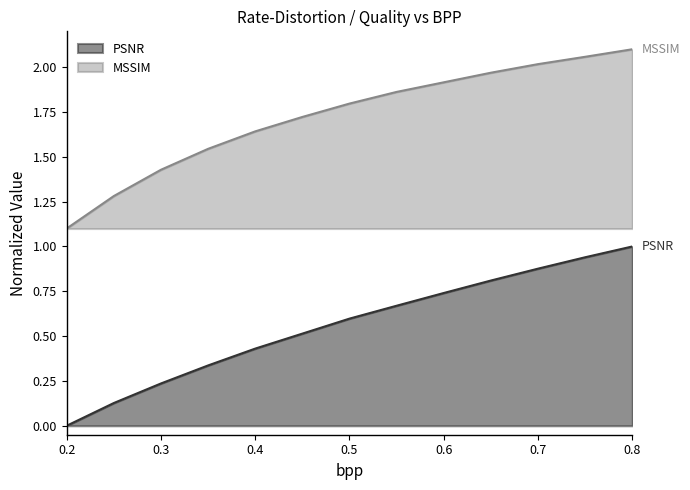

How many lines are shown in the chart?

2